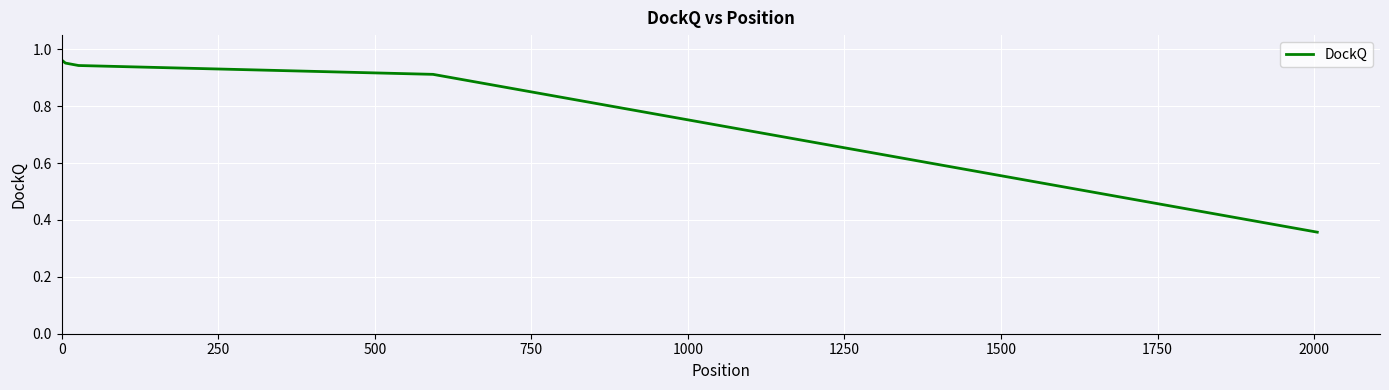

Does the chart display data point markers on the line(s)?

No